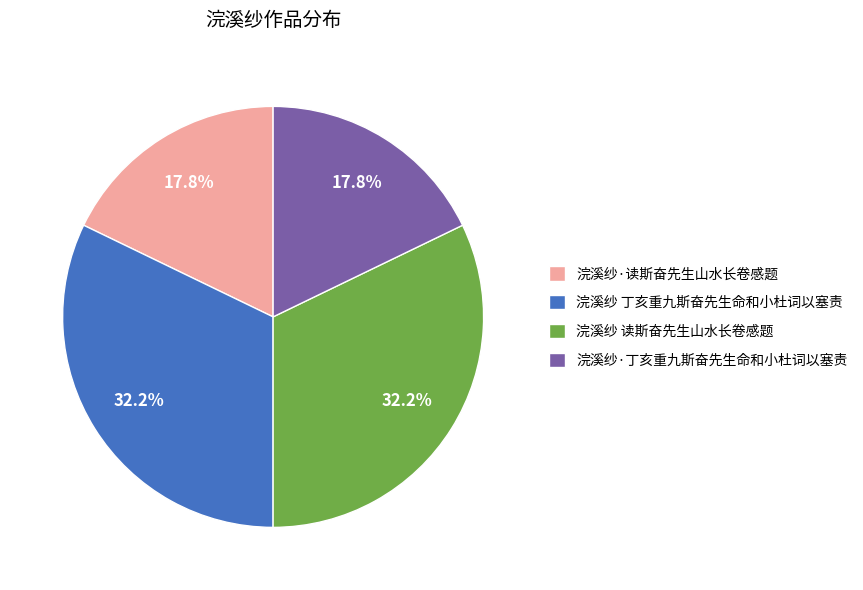

How many segments does this pie chart have?

4